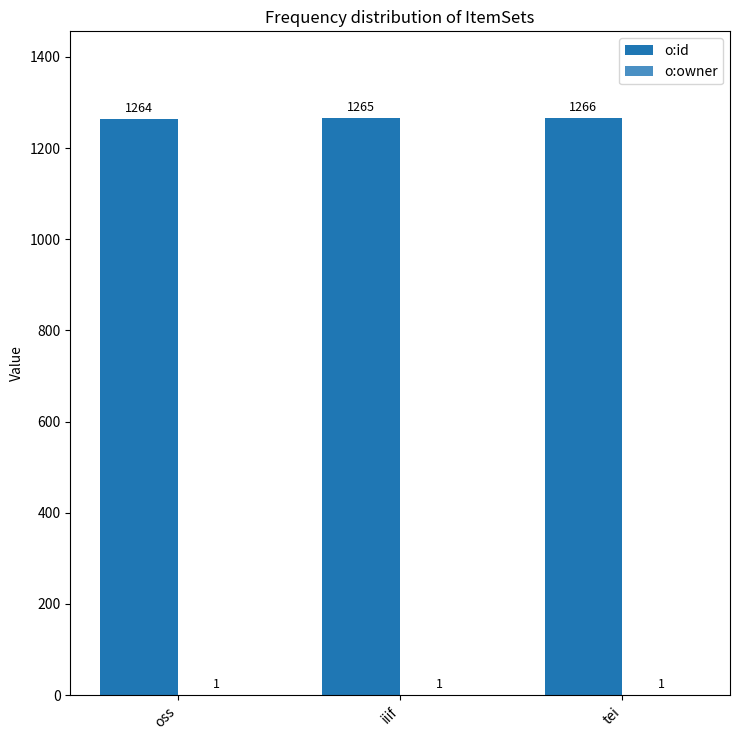

Read the o:id value at tei.

1266